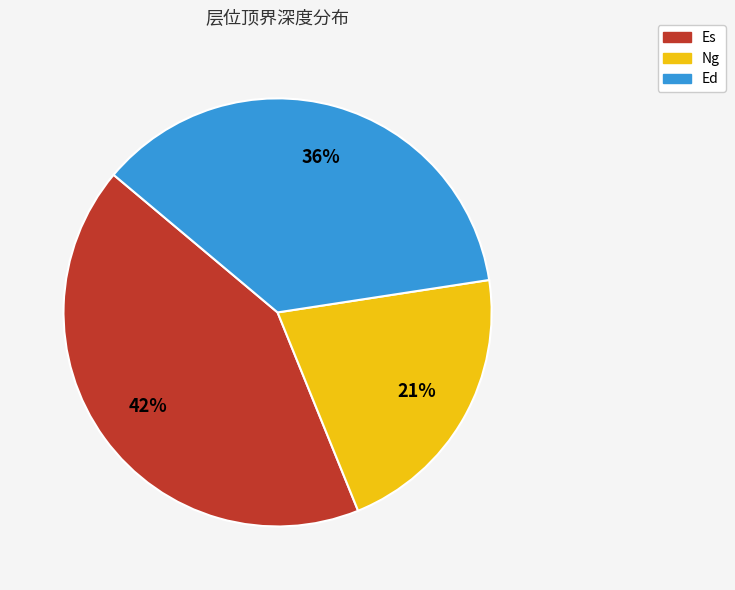

Combined, do Ed and Ng account for over 50%?

Yes